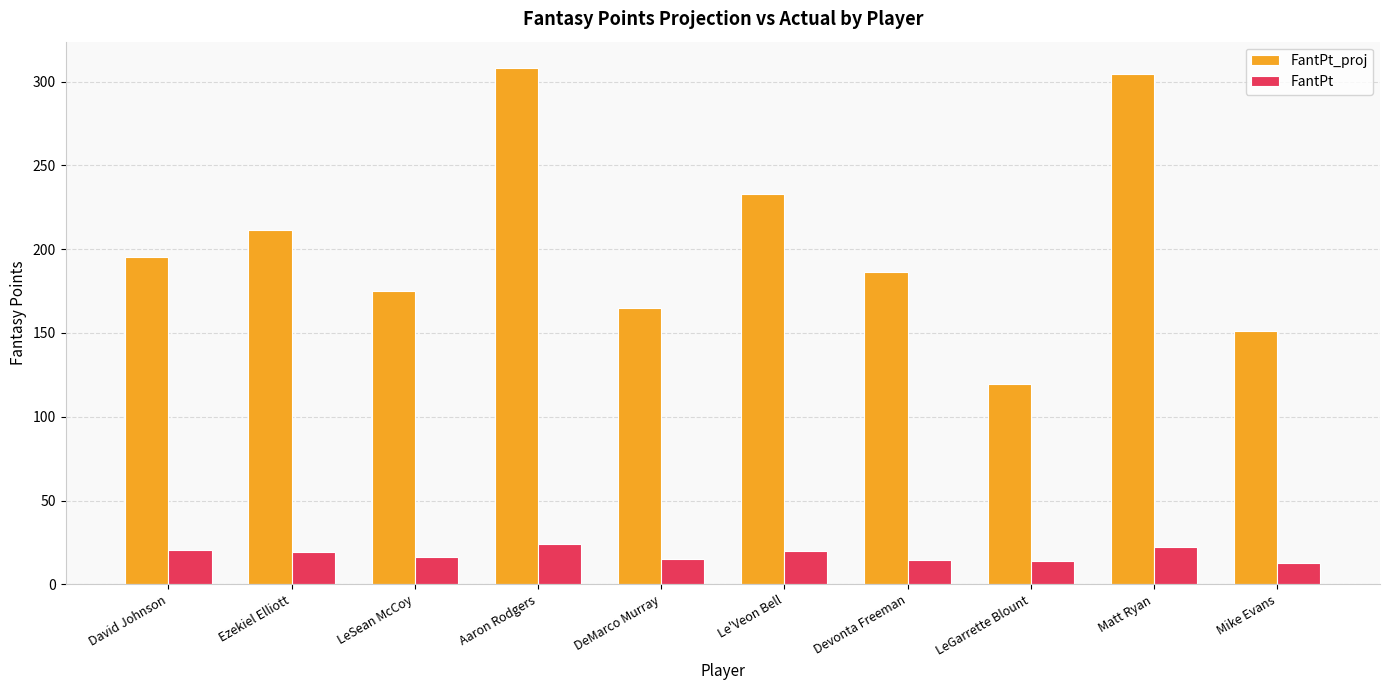

What is the greatest value displayed?

308.4